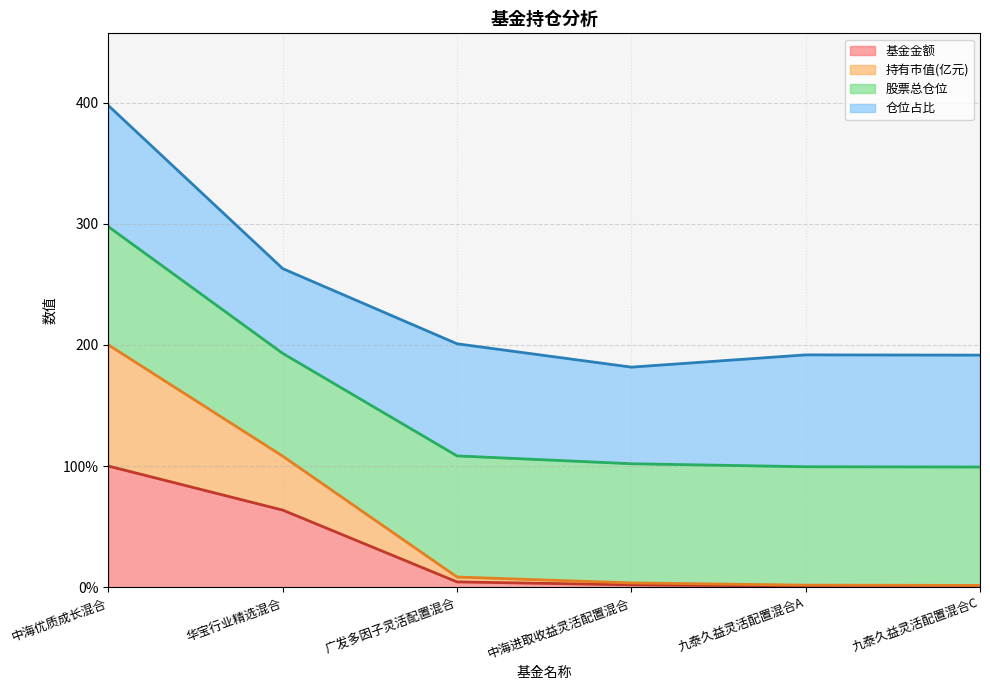

What are all the series names shown in the legend?

基金金额, 持有市值(亿元), 股票总仓位, 仓位占比